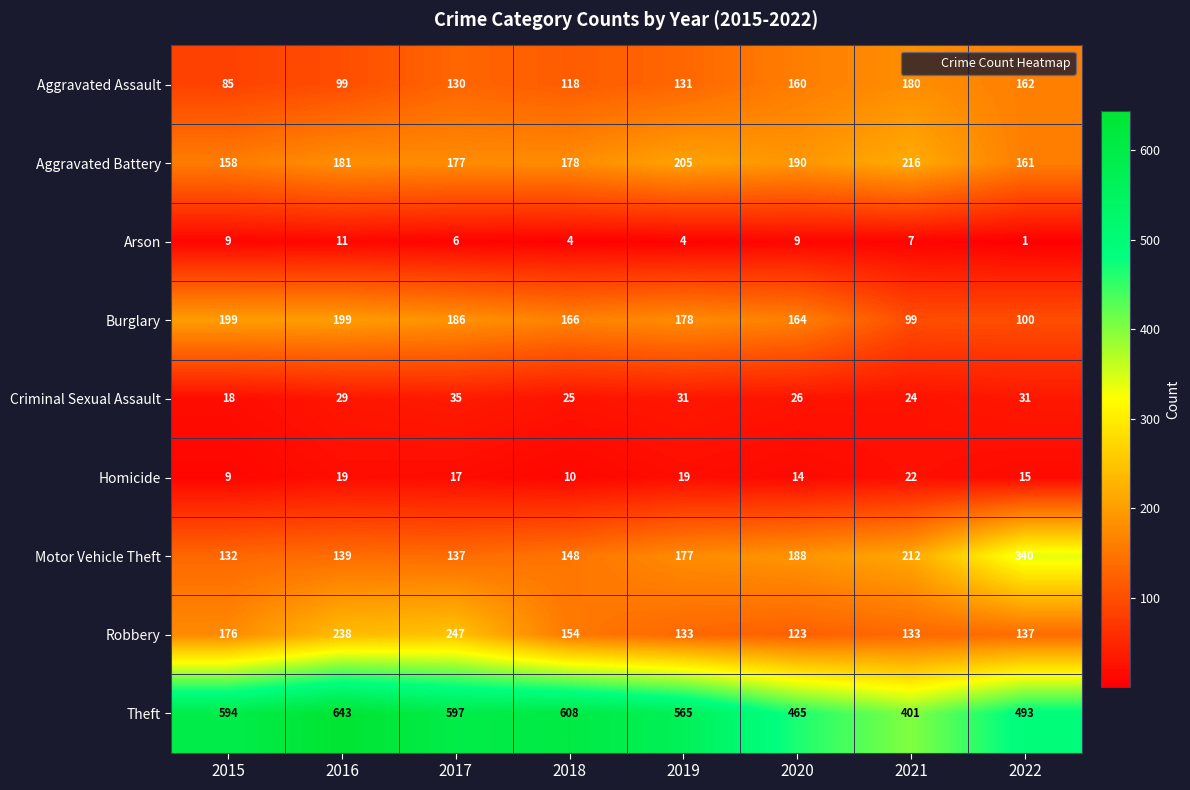

List the labels in order of Theft value, largest first.

2016, 2018, 2017, 2015, 2019, 2022, 2020, 2021